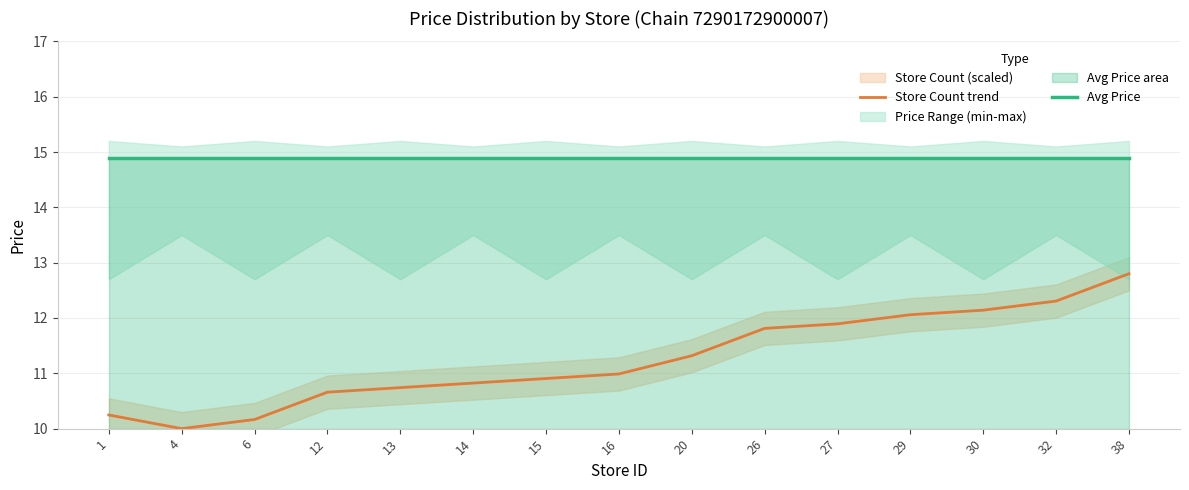

Is it true that Store Count trend equals 11.9 at 27?

True